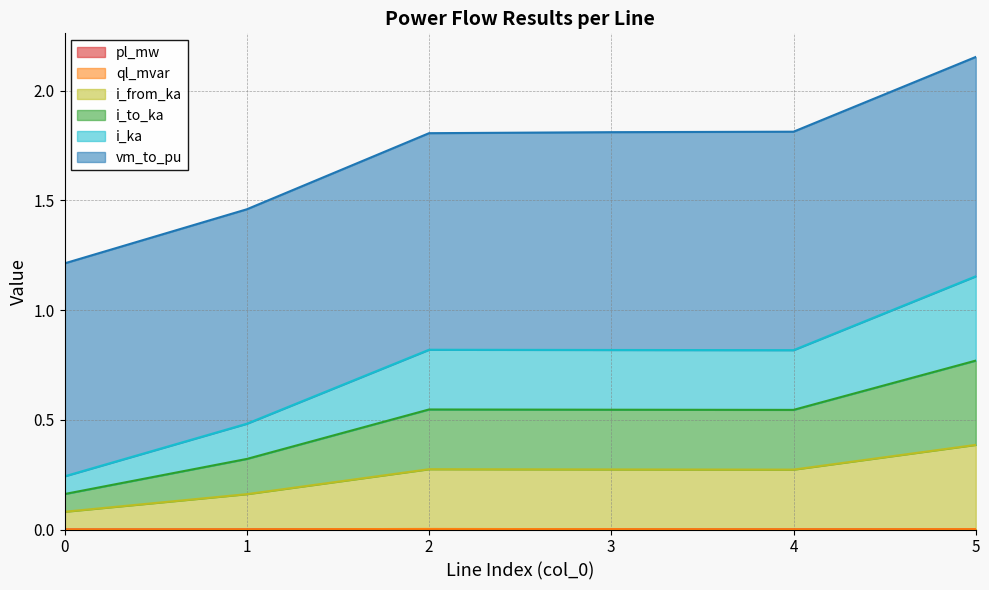

What is the total value across all series at 3?

1.8